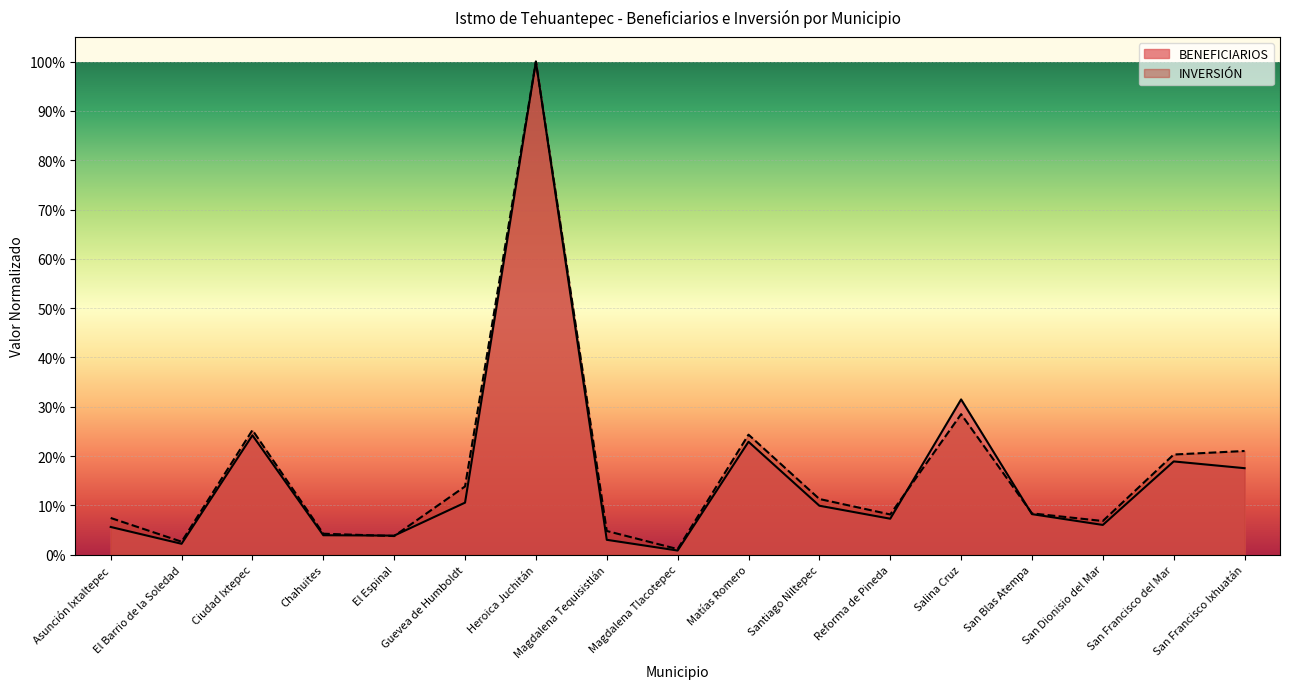

Count the number of data series in this chart.

2